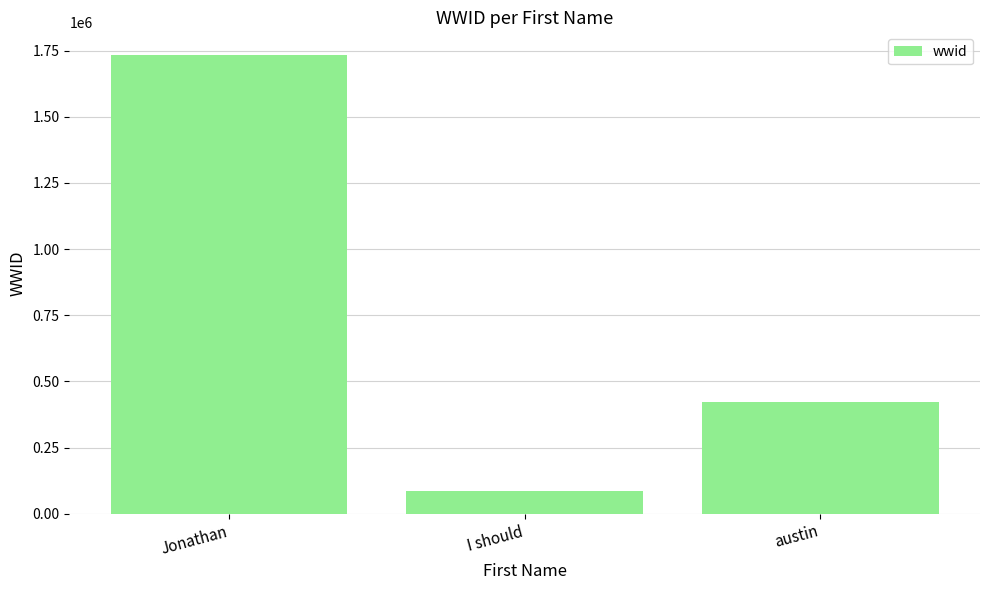

What is the value of the 3rd bar from the left?

423134